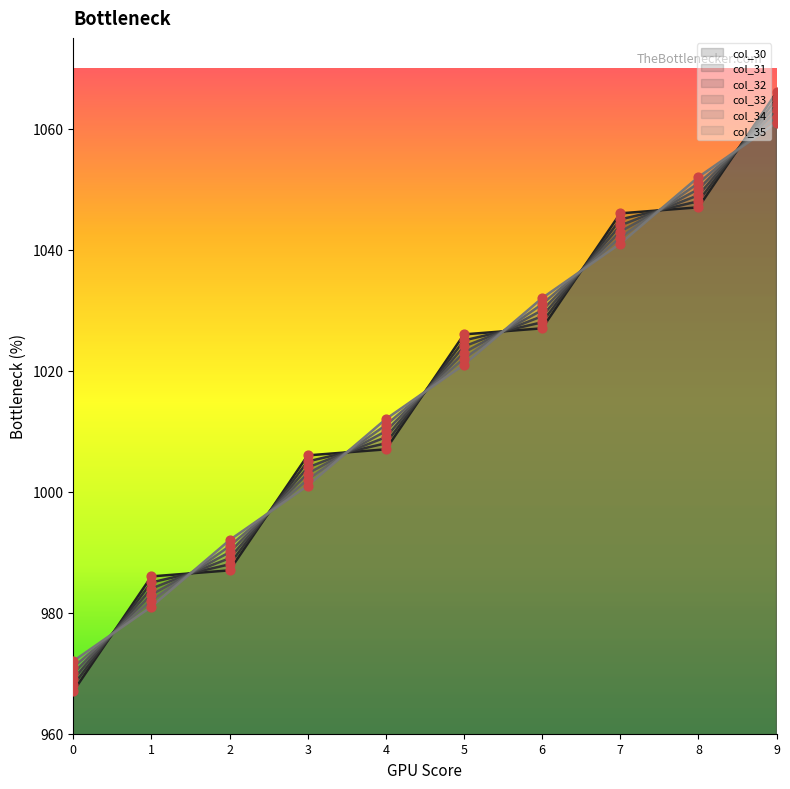

Which series has the largest total across all categories?

col_30